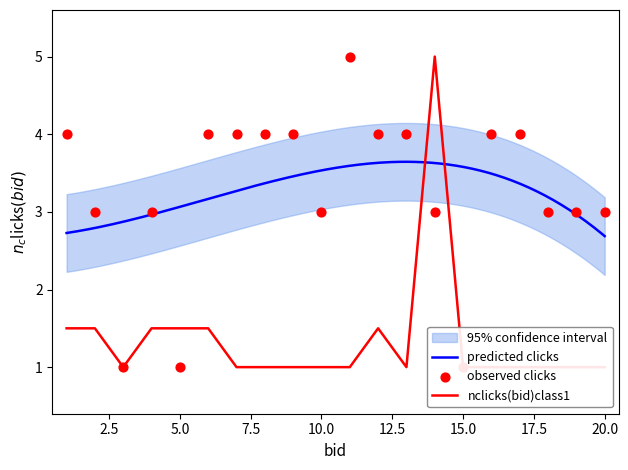

At which category is the sum across all series the highest?

14